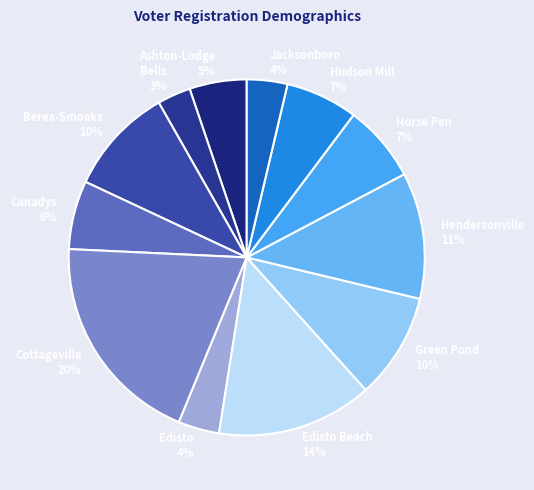

The Green Pond 10% slice represents 1% of the pie. True or false?

False